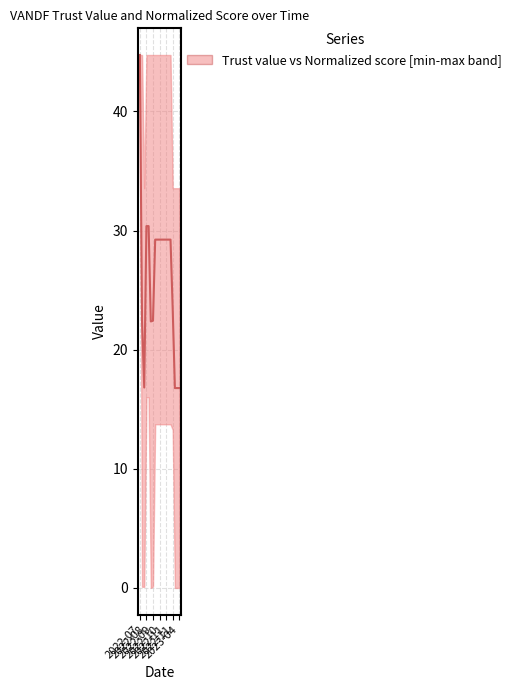

Reading left to right, extract all data points from this chart.

44.7	22.4	16.8	30.4	30.4	22.4	22.4	29.2	29.2	29.2	29.2	29.2	29.2	29.2	29.2	23.4	16.8	16.8	16.8